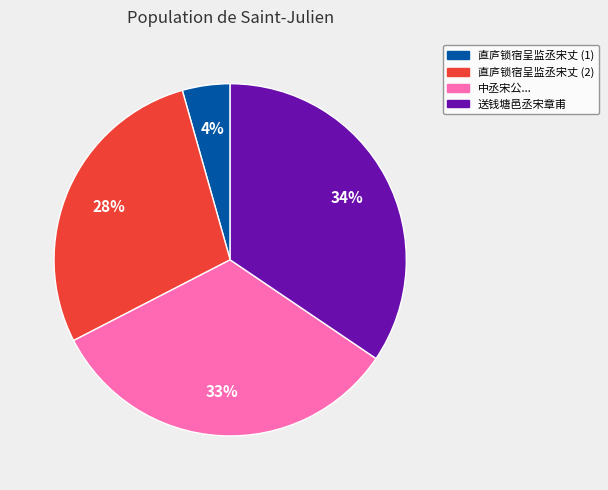

Between 直庐锁宿呈监丞宋丈 (1) and 中丞宋公..., which is larger?

中丞宋公...